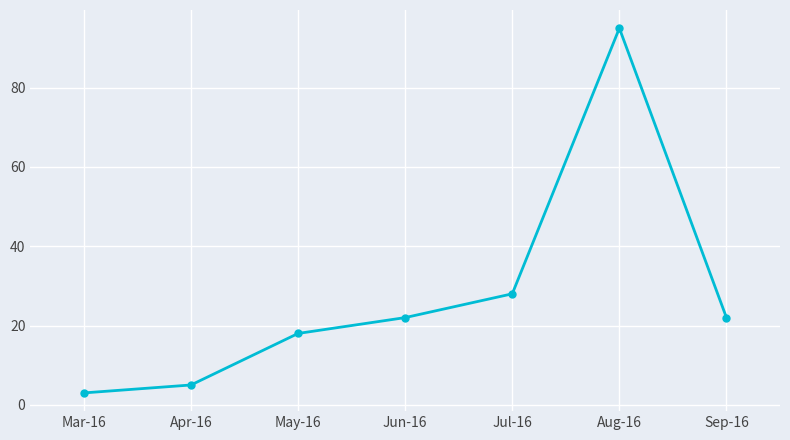

The chart shows a value of 31 at Sep-16. True or false?

False